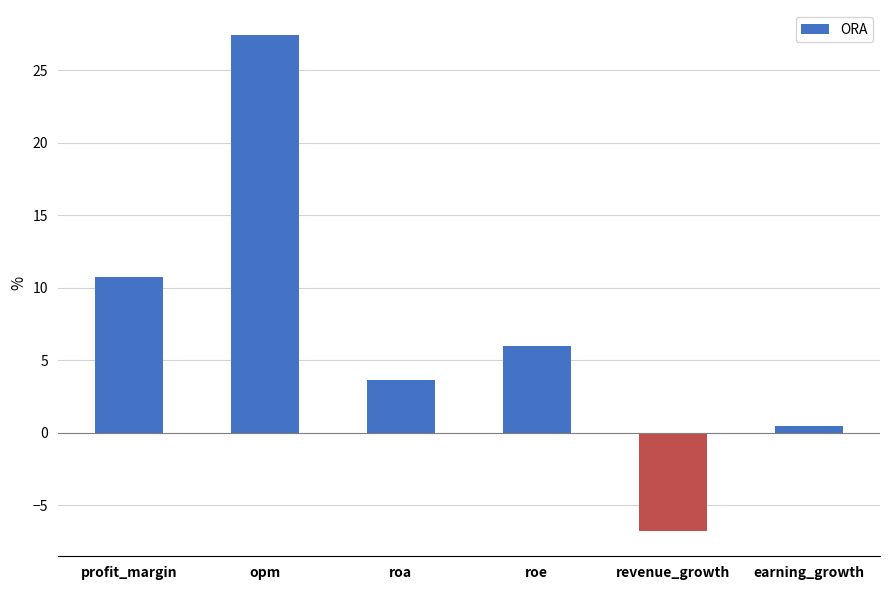

Which has a higher value, roa or roe?

roe